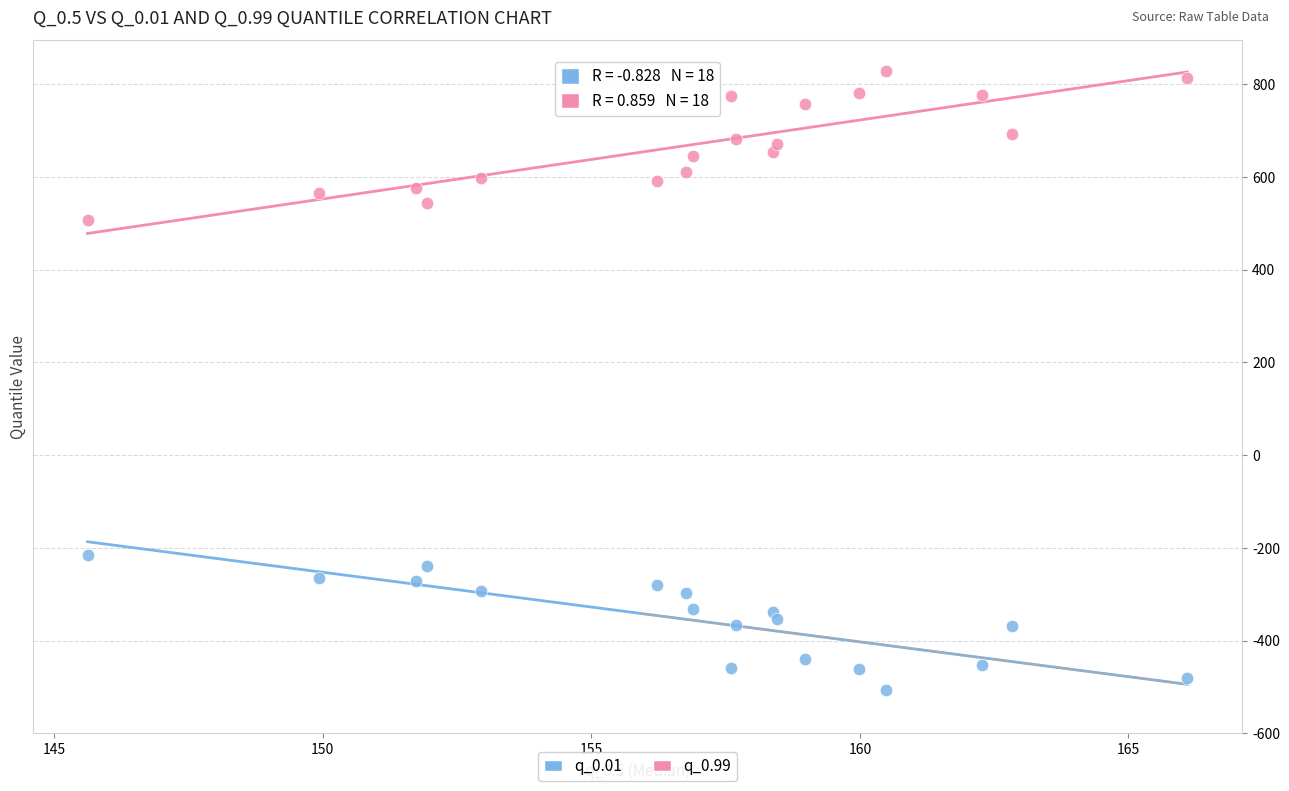

Across all series, what Y value is closest to 160?

507.2